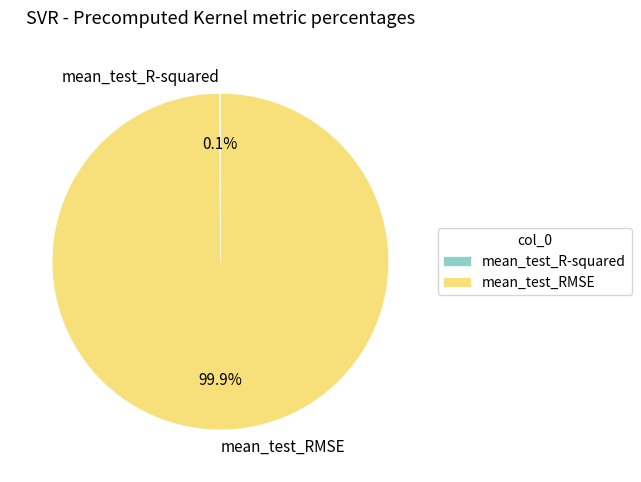

What percentage is NOT represented by mean_test_RMSE?

0.1%